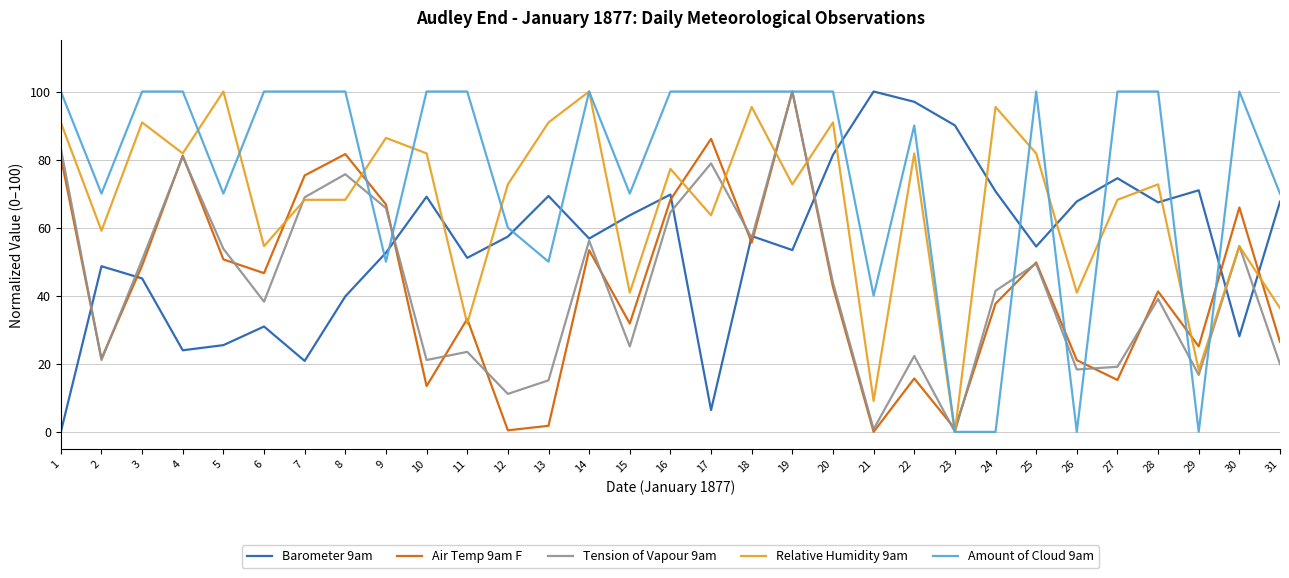

How many Amount of Cloud 9am values are between 60 and 100?

24